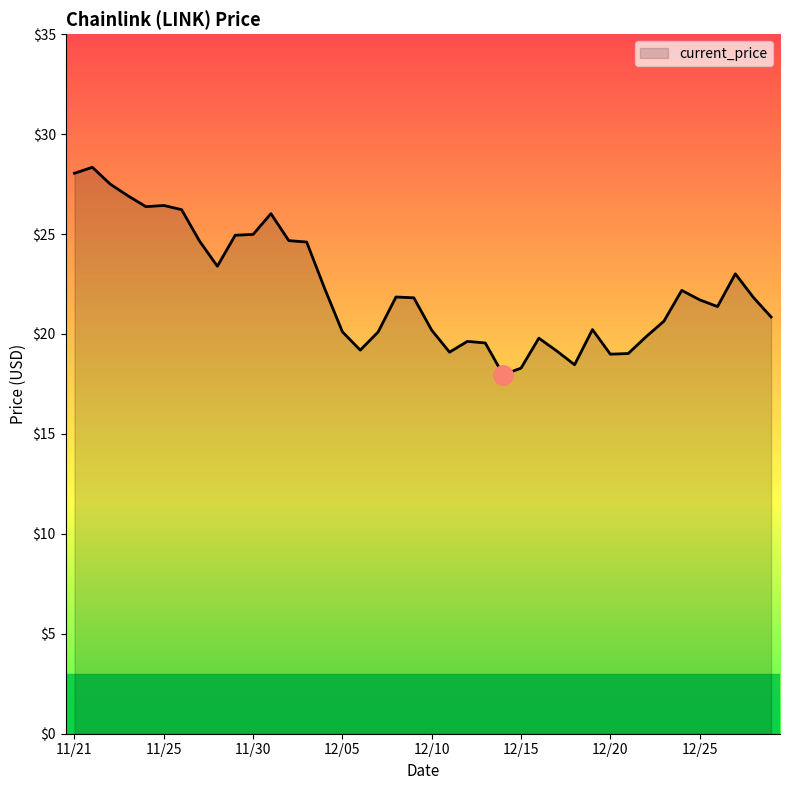

What is the minimum value shown in the chart?

18.0